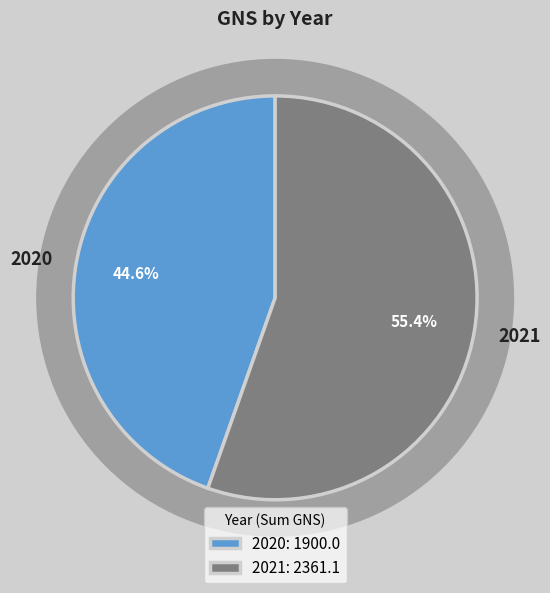

Does 30 represent more than half of the total?

No